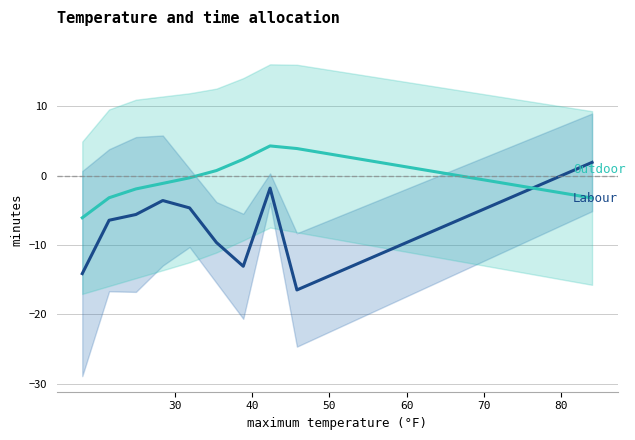

True or false: Outdoor and Labour intersect in this chart.

True